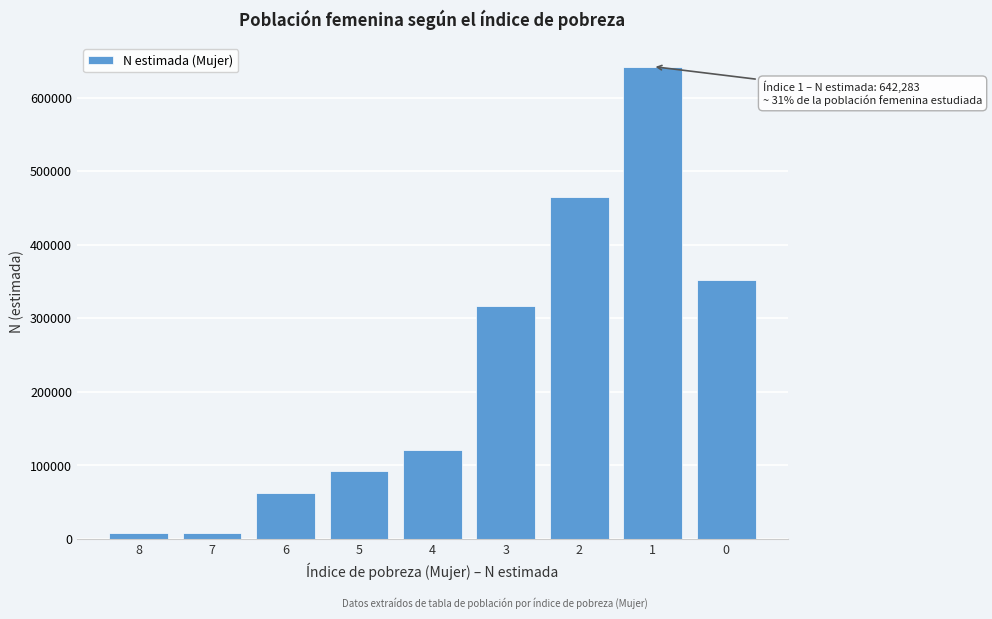

Is it true that the value at 2 is 760536?

False